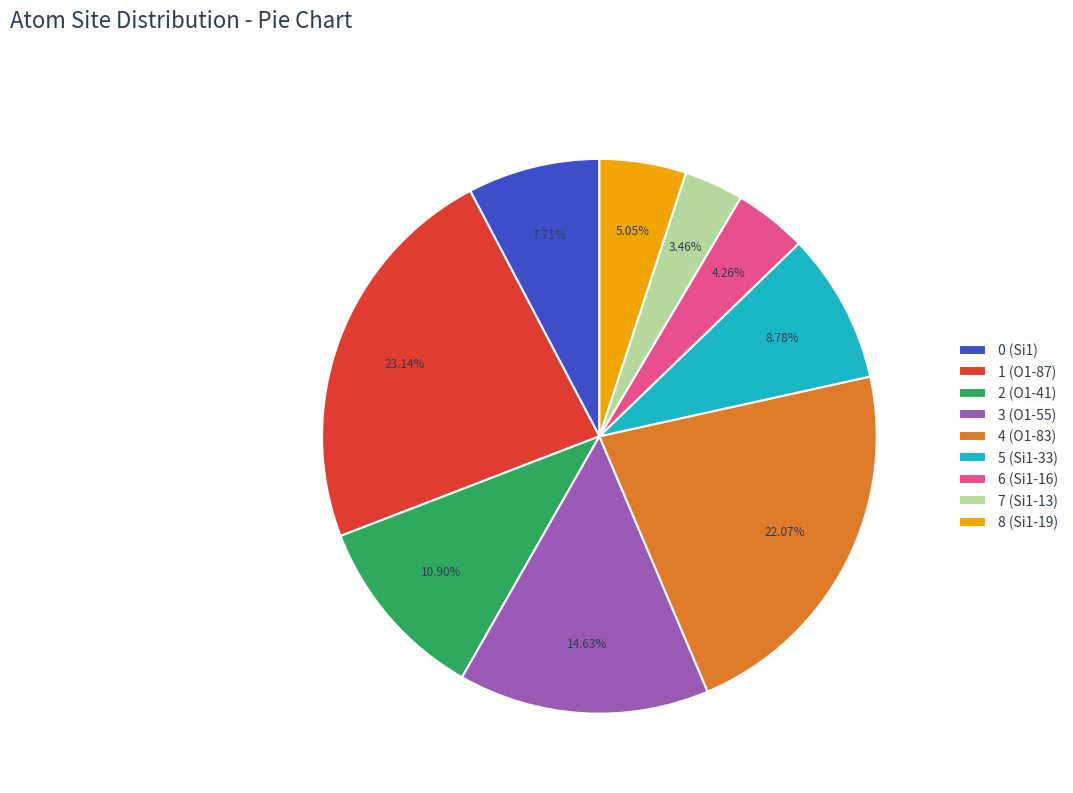

Is 8 (Si1-19) the majority of the pie?

No